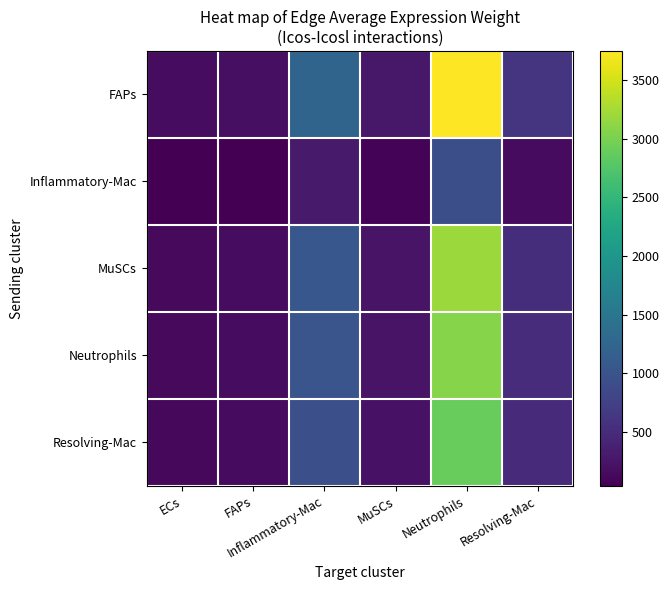

List the series in order of their peak value, lowest first.

Inflammatory-Mac, Resolving-Mac, Neutrophils, MuSCs, FAPs